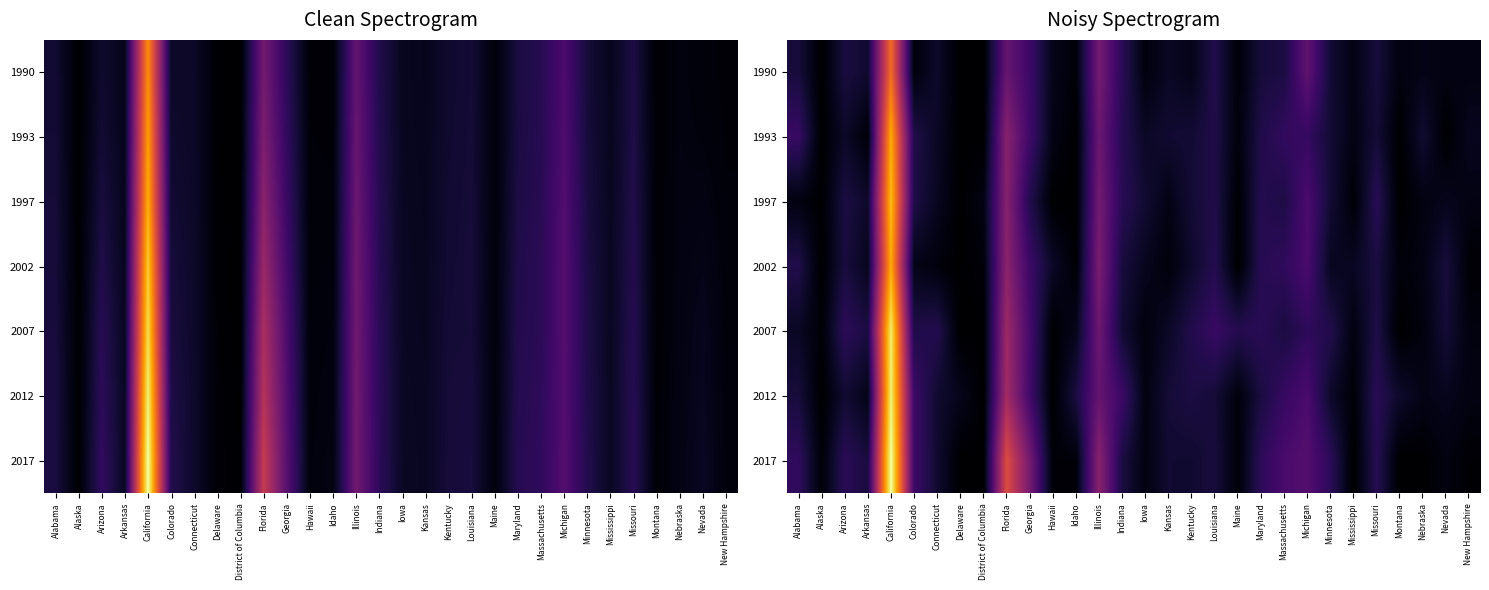

Which category has the lowest value across all series?

Alaska